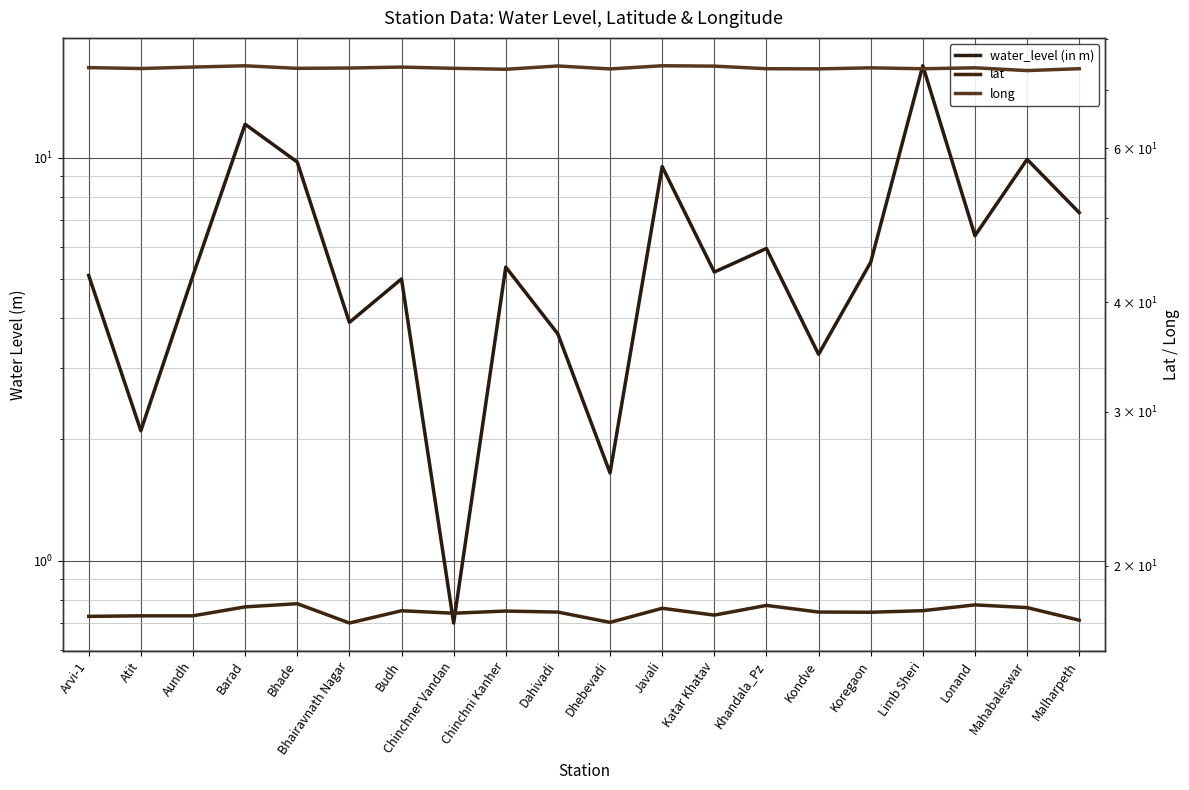

Reading left to right, what are all the values shown in this chart?

water_level (in m): Arvi-1=5.1	Atit=2.1	Aundh=5.1	Barad=12.1	Bhade=9.8	Bhairavnath Nagar=3.9	Budh=5.0	Chinchner Vandan=0.7	Chinchni Kanher=5.3	Dahivadi=3.6	Dhebevadi=1.6	Javali=9.5	Katar Khatav=5.2	Khandala_Pz=6.0	Kondve=3.2	Koregaon=5.5	Limb Sheri=16.9	Lonand=6.4	Mahabaleswar=9.9	Malharpeth=7.3
lat: Arvi-1=17.5	Atit=17.5	Aundh=17.5	Barad=18.0	Bhade=18.1	Bhairavnath Nagar=17.2	Budh=17.8	Chinchner Vandan=17.7	Chinchni Kanher=17.8	Dahivadi=17.7	Dhebevadi=17.2	Javali=17.9	Katar Khatav=17.6	Khandala_Pz=18.0	Kondve=17.7	Koregaon=17.7	Limb Sheri=17.8	Lonand=18.0	Mahabaleswar=17.9	Malharpeth=17.3
long: Arvi-1=74.2	Atit=74.0	Aundh=74.3	Barad=74.6	Bhade=74.1	Bhairavnath Nagar=74.1	Budh=74.3	Chinchner Vandan=74.1	Chinchni Kanher=73.9	Dahivadi=74.6	Dhebevadi=74.0	Javali=74.6	Katar Khatav=74.5	Khandala_Pz=74.0	Kondve=74.0	Koregaon=74.2	Limb Sheri=74.0	Lonand=74.2	Mahabaleswar=73.7	Malharpeth=74.0